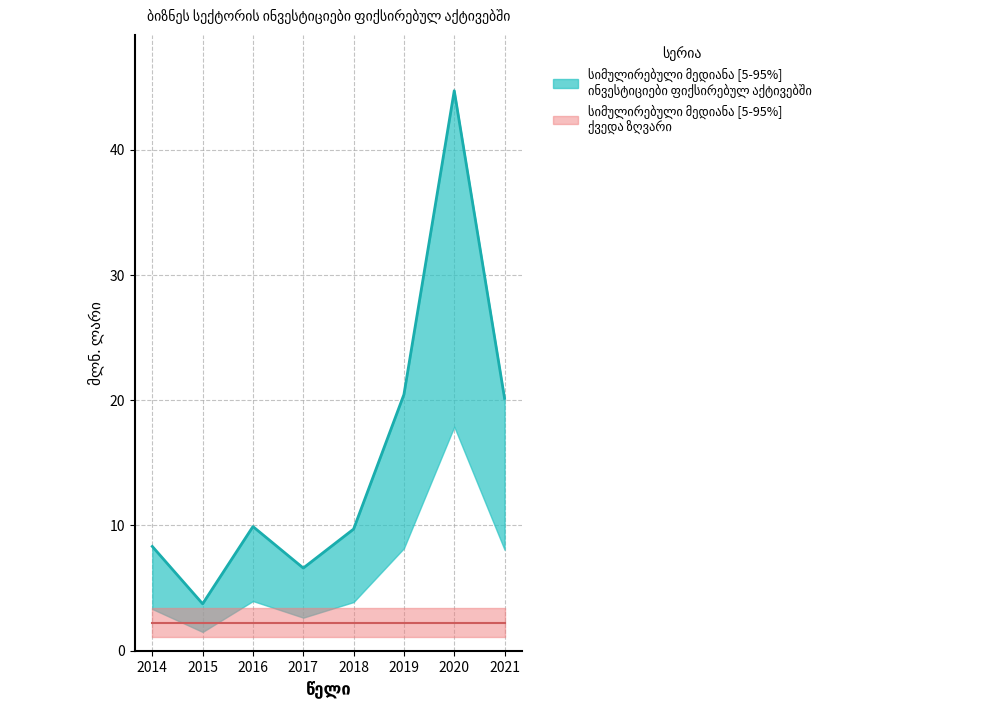

At which label does the data first exceed 9?

2016